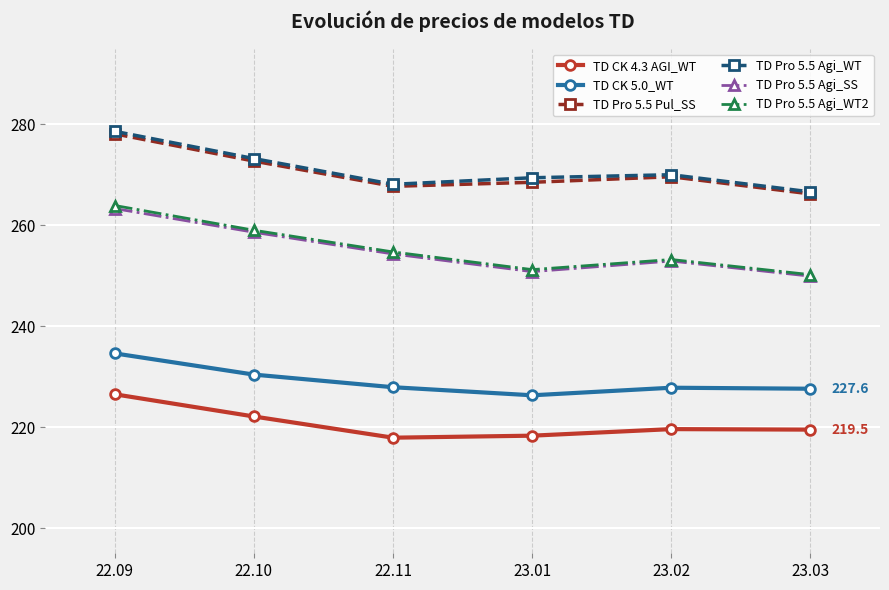

How many data points in TD Pro 5.5 Agi_SS are above 254?

3